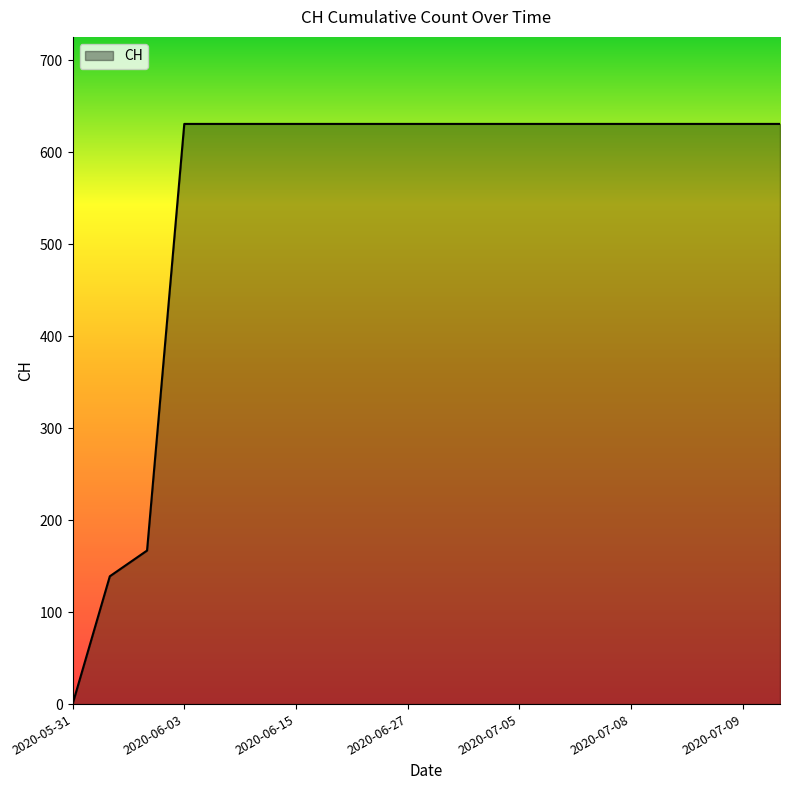

How many values are below 631?

3